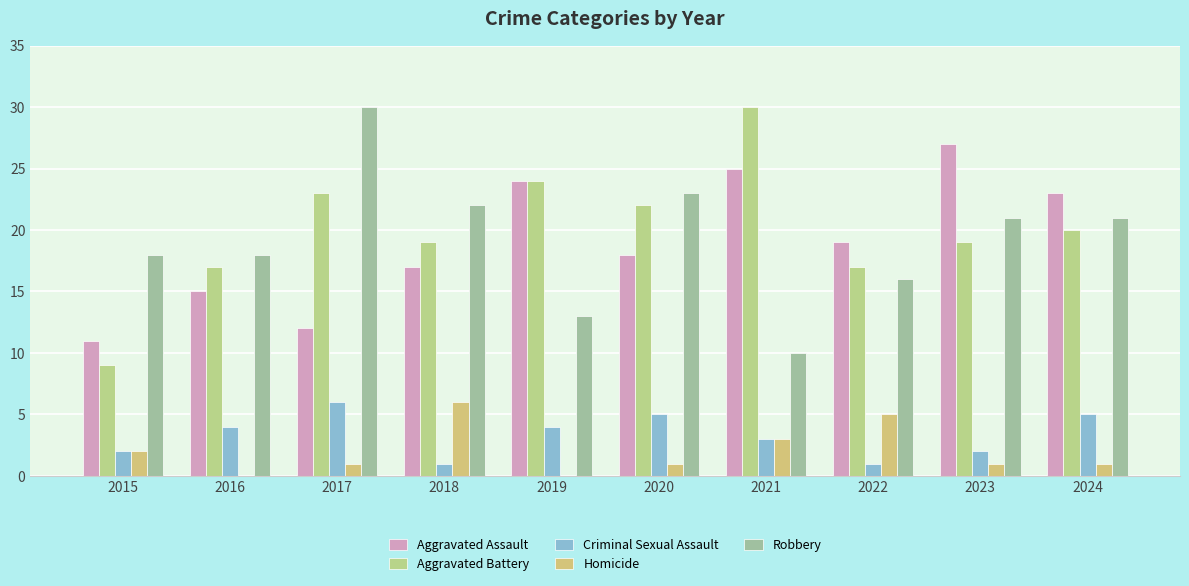

What is the value of the Criminal Sexual Assault bar at the 9th from the left?

2